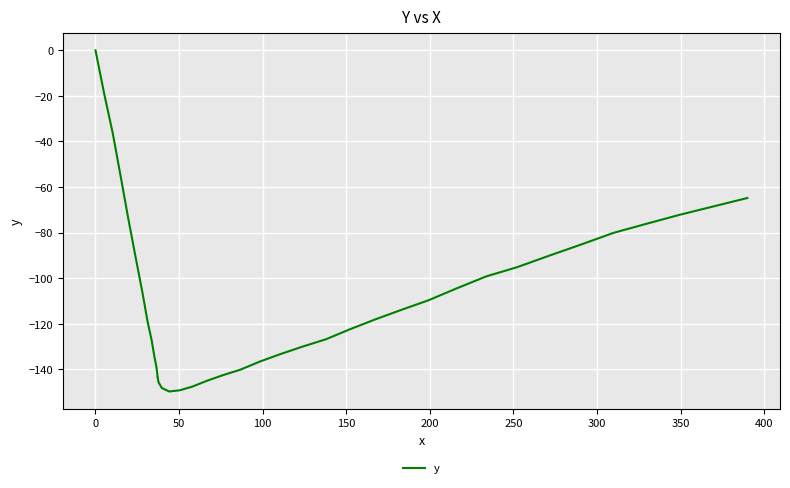

What is the minimum value shown in the chart?

-149.7